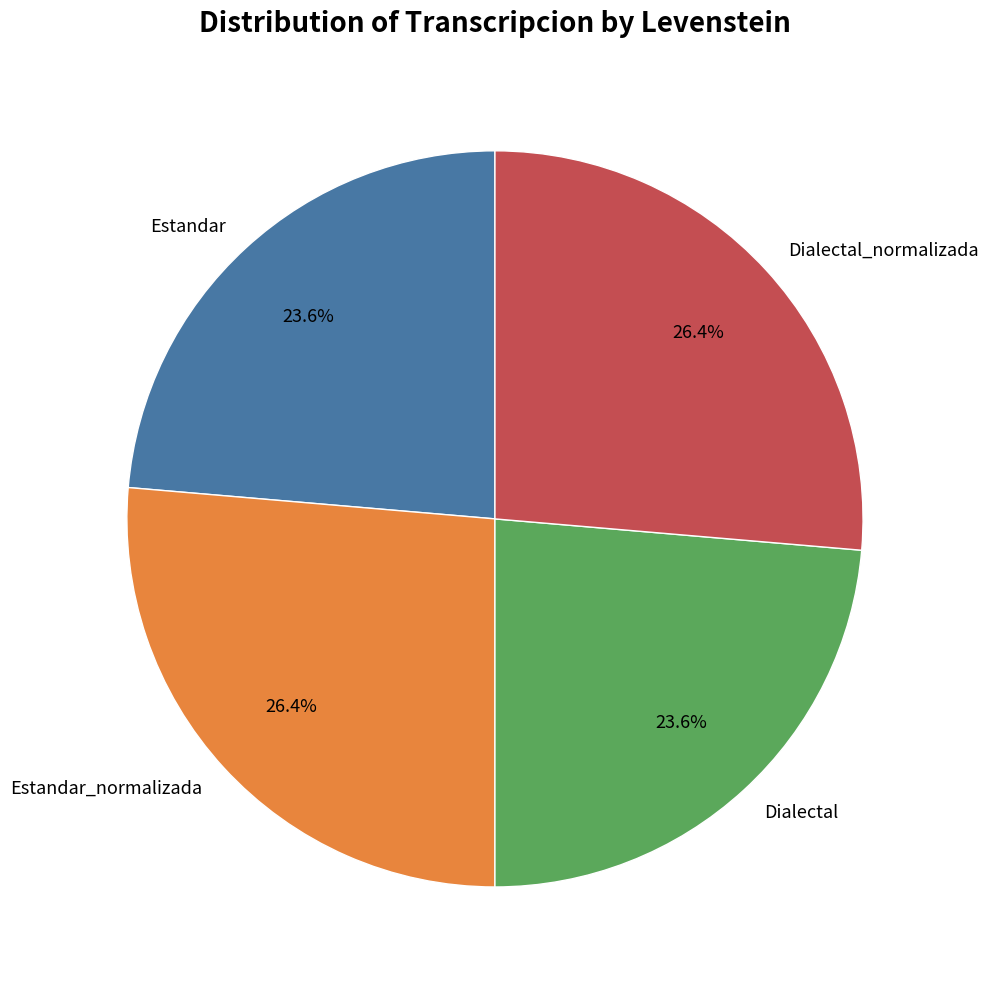

How many slices are in this pie chart?

4